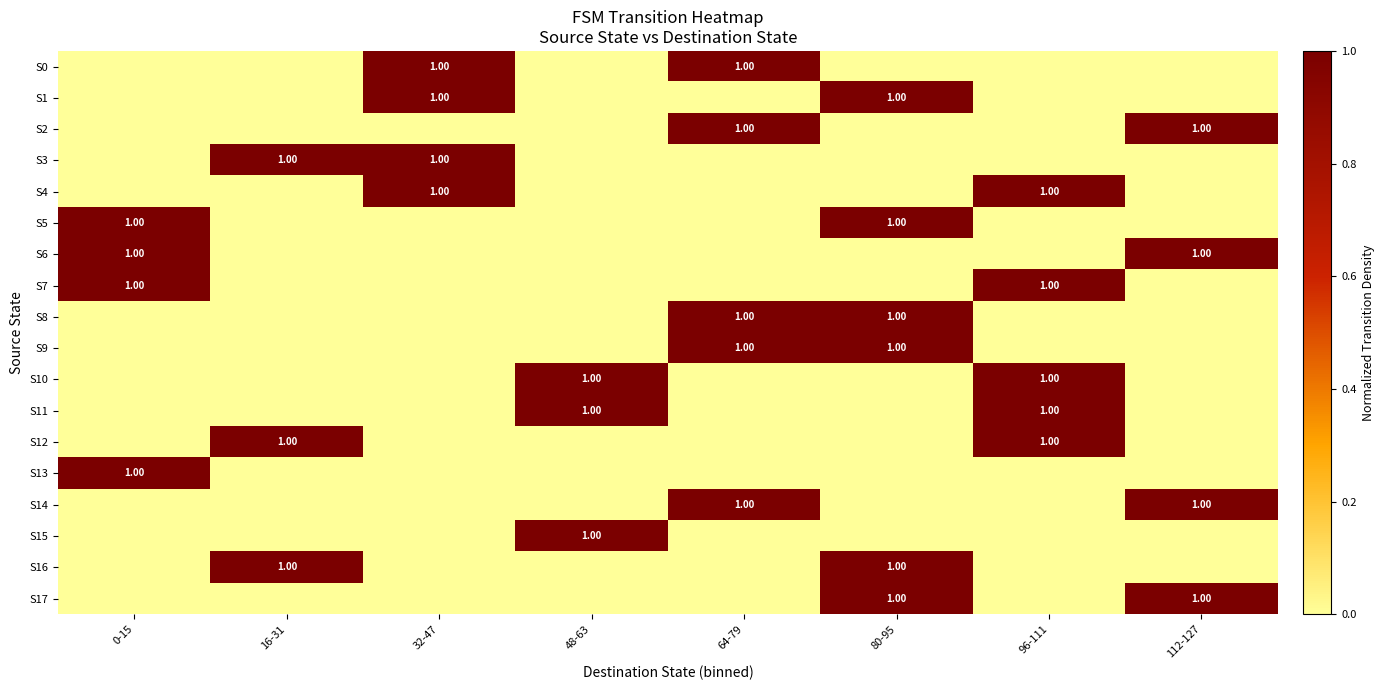

How many data points does each series have?

8